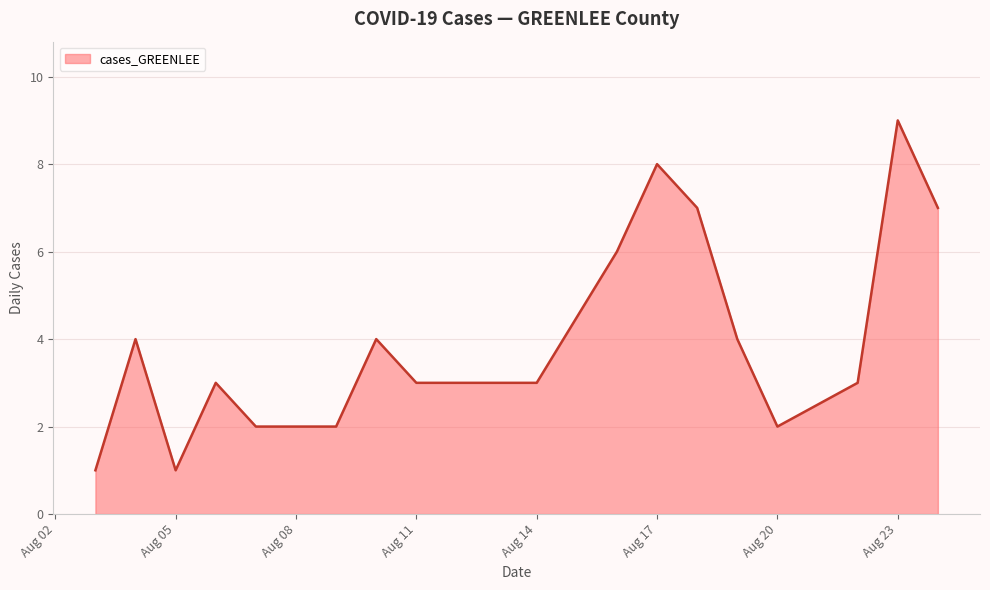

How many series are shown in this chart?

1